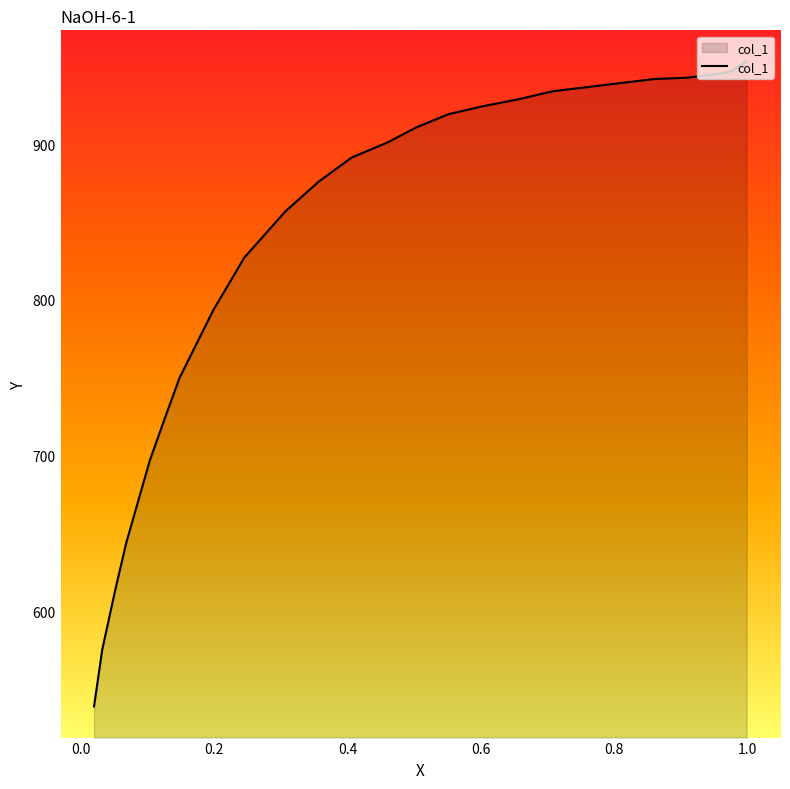

Does the chart display data point markers on the line(s)?

No